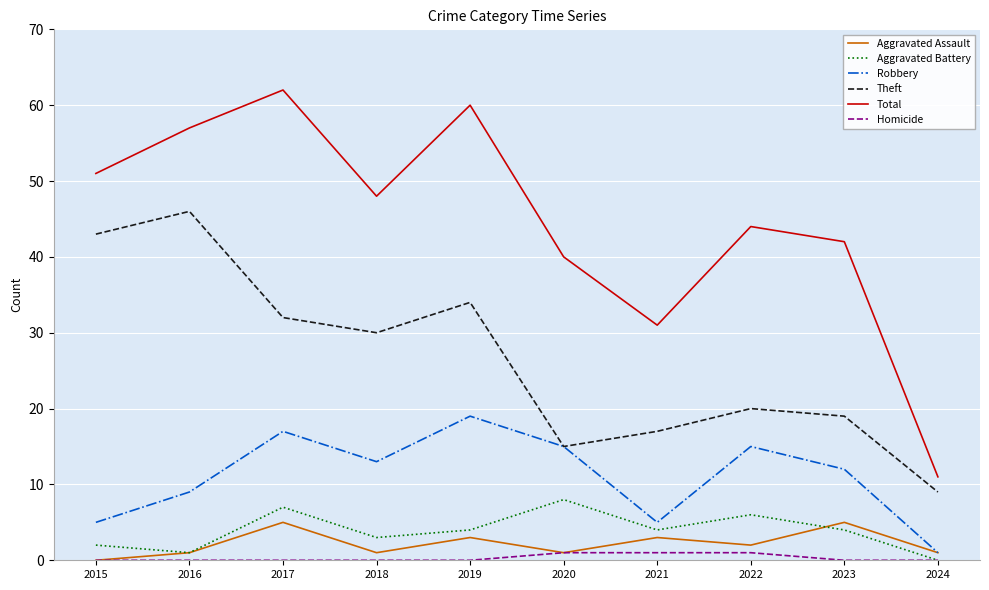

What is the total value across all series at 2023?

82